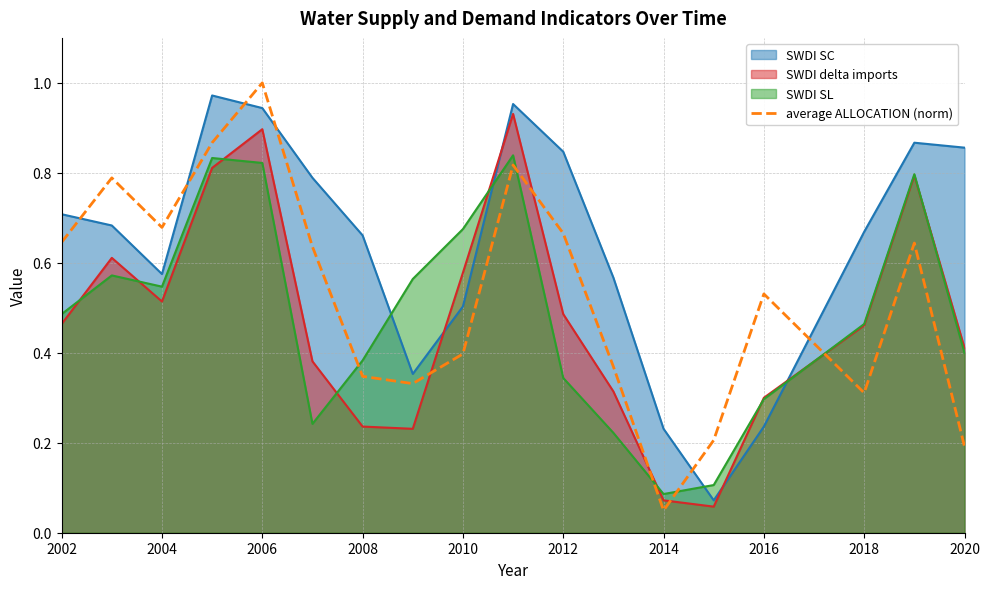

How many distinct data groups are displayed?

4